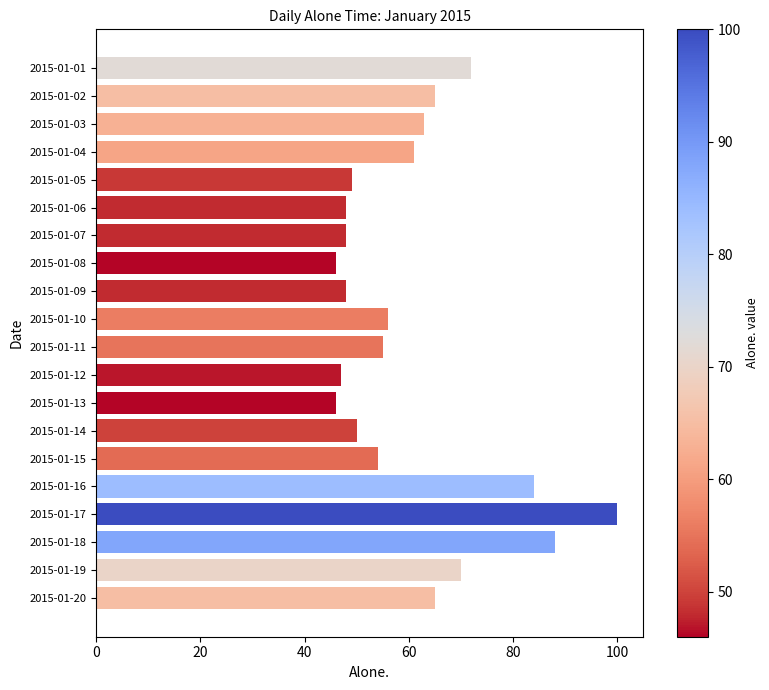

Reading top to bottom, transcribe all the data shown in this chart.

72	65	63	61	49	48	48	46	48	56	55	47	46	50	54	84	100	88	70	65